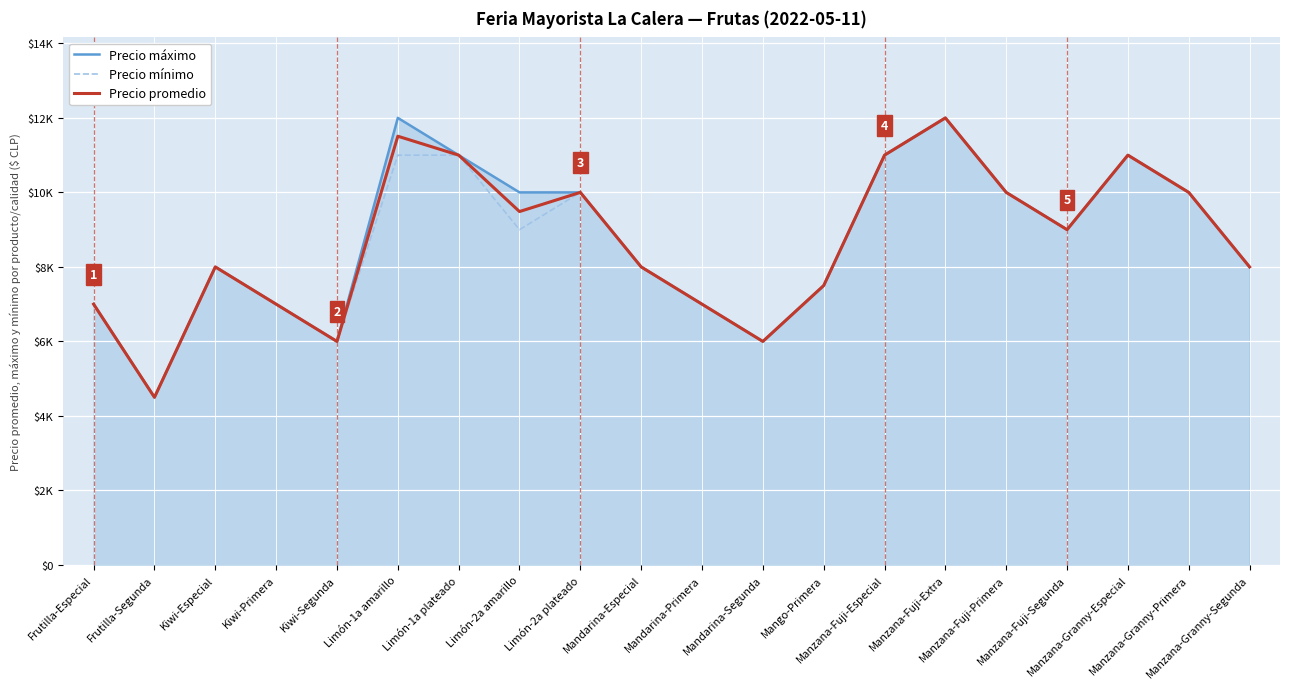

True or false: Precio mínimo has more than 1 interior local peaks.

True